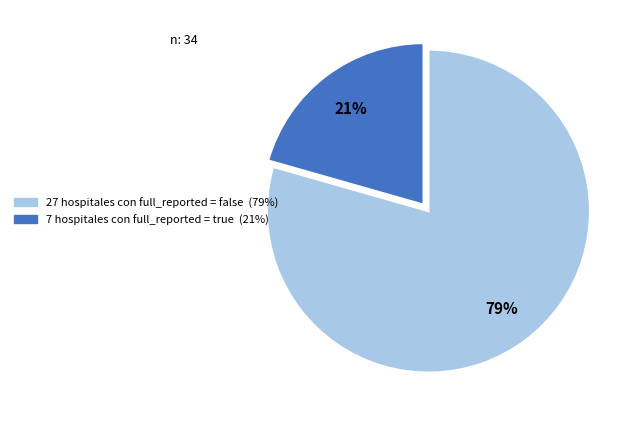

How many segments does this pie chart have?

2